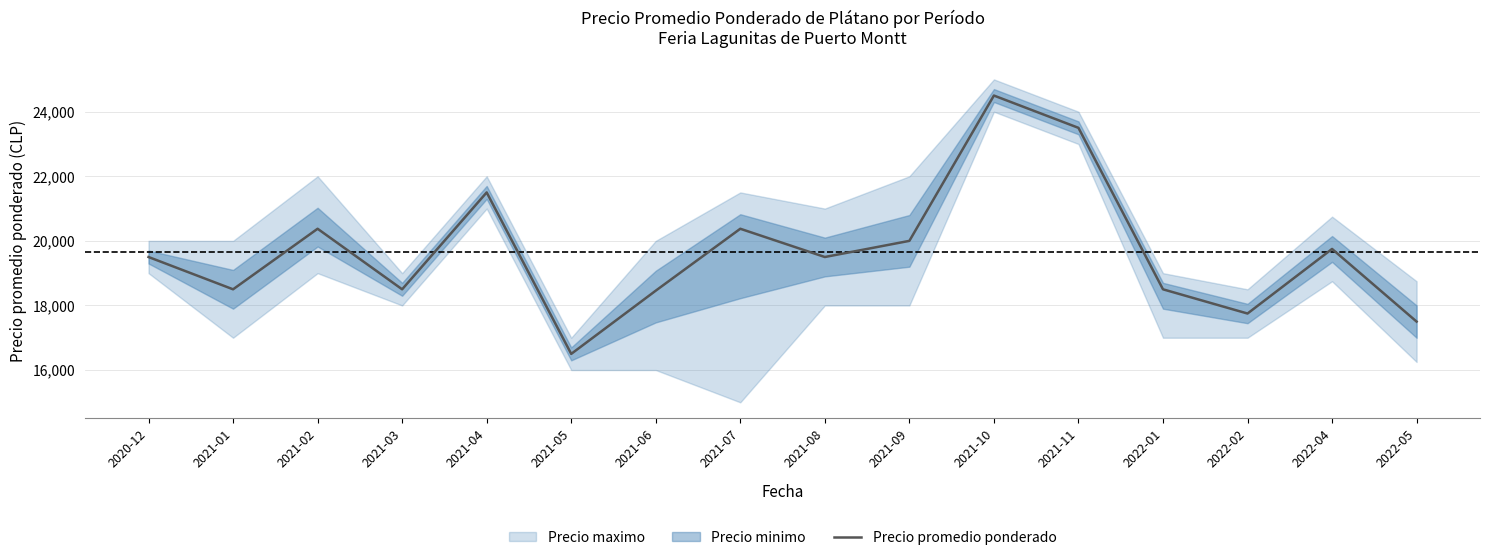

Does the chart display data point markers on the line(s)?

No